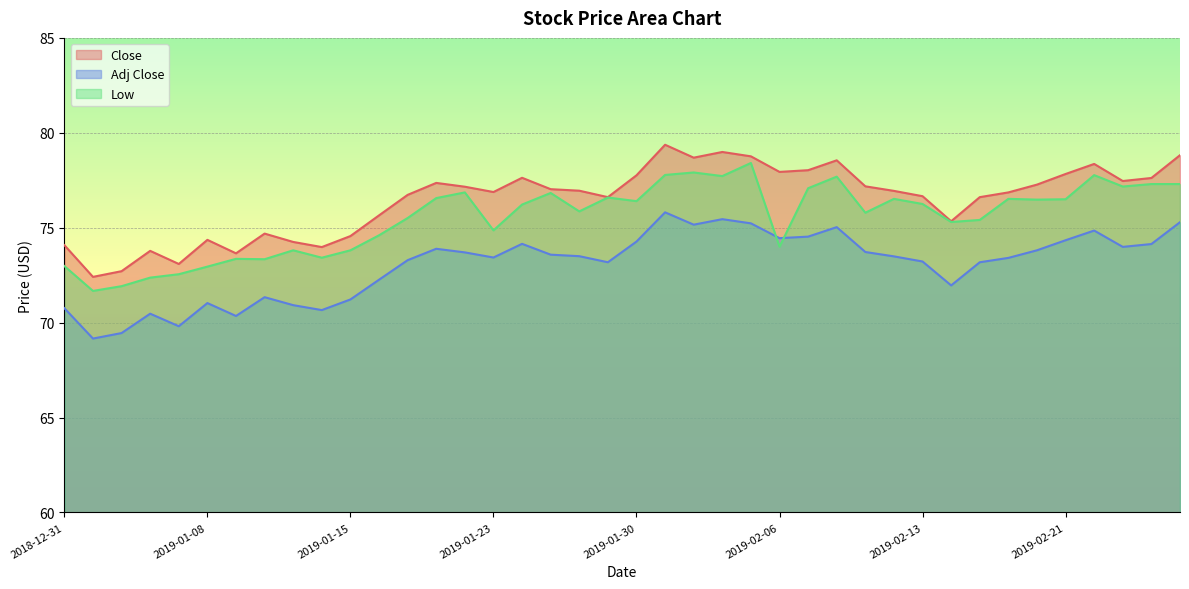

True or false: Low has a value of 77.7 at 2019-02-04.

True